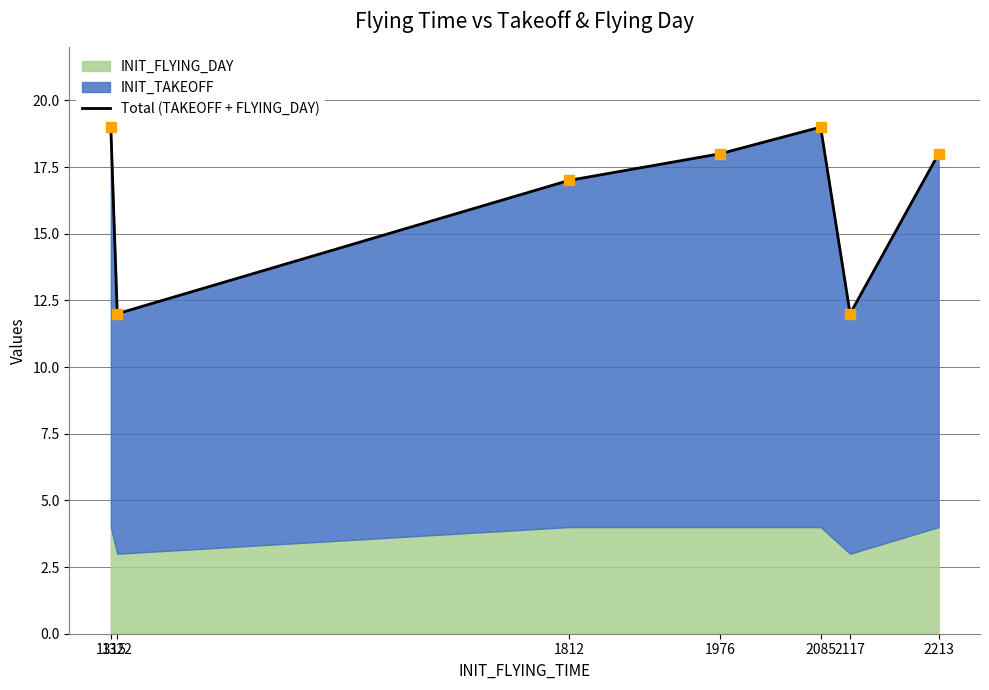

Between 2085 and 1976, which is larger?

2085